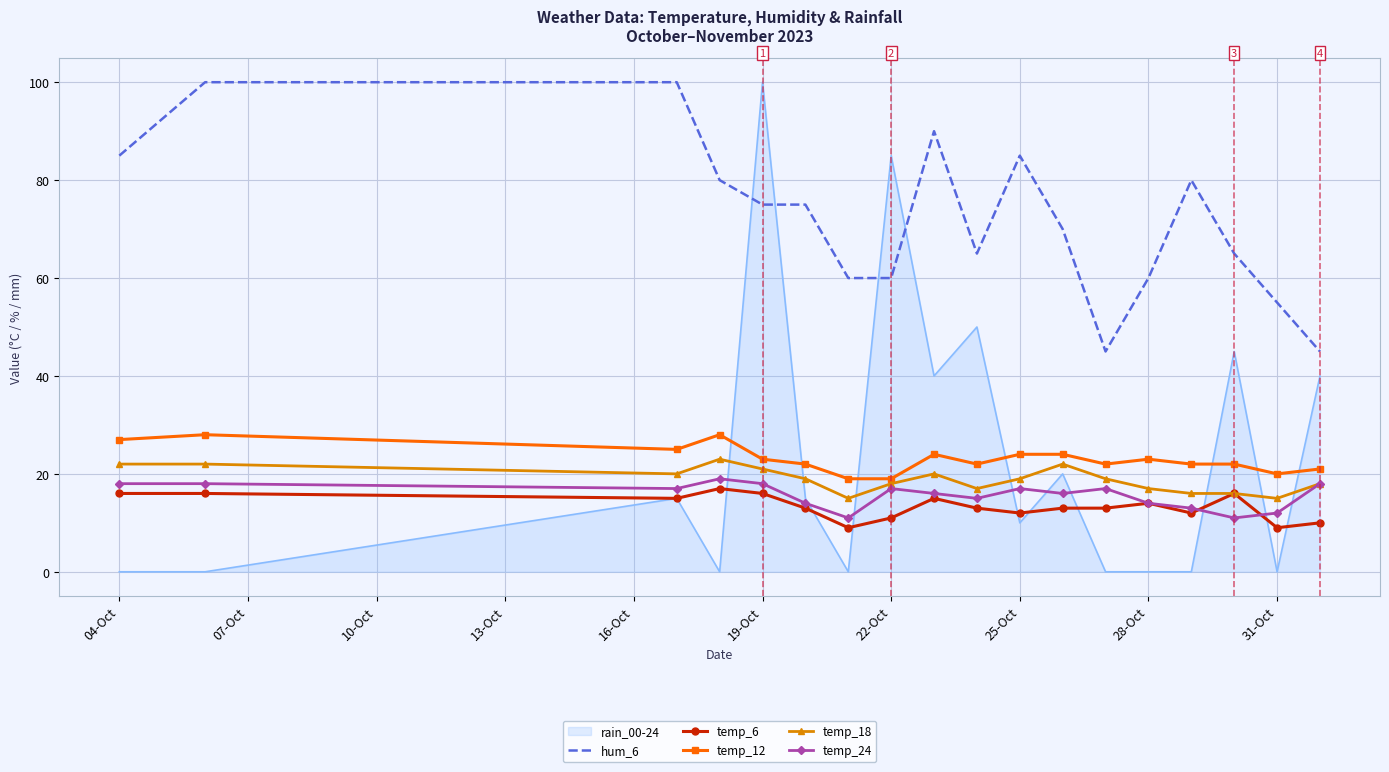

True or false: hum_6 has more than 2 points higher than both neighbors.

True